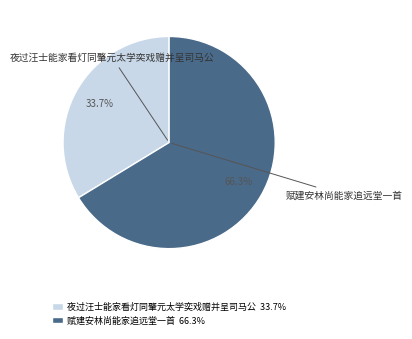

Which slice represents more than half of the pie?

赋建安林尚能家追远堂一首